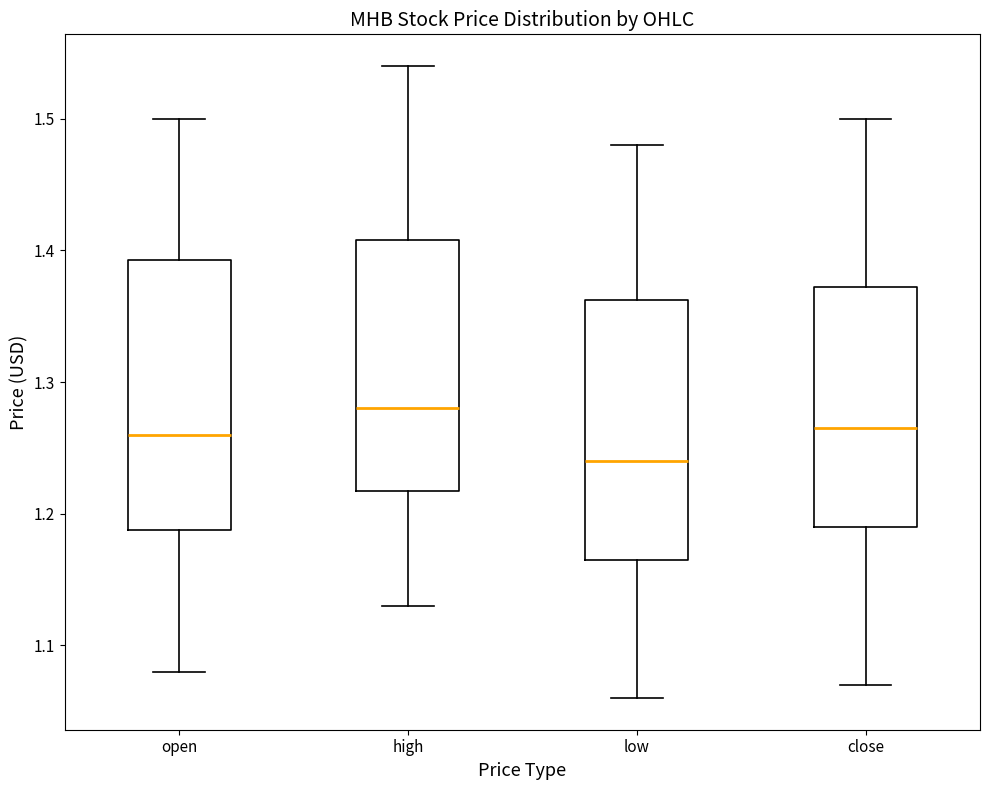

Reading left to right, read every box against the y-axis: the position of its median line, the range the box covers, and the ends of its whiskers. The values are not printed on the chart, so give them approximately, as read against the axis.

open: median 1.26, box 1.19 to 1.39, whiskers 1.08 to 1.50
high: median 1.28, box 1.22 to 1.41, whiskers 1.13 to 1.54
low: median 1.24, box 1.17 to 1.36, whiskers 1.06 to 1.48
close: median 1.27, box 1.19 to 1.37, whiskers 1.07 to 1.50